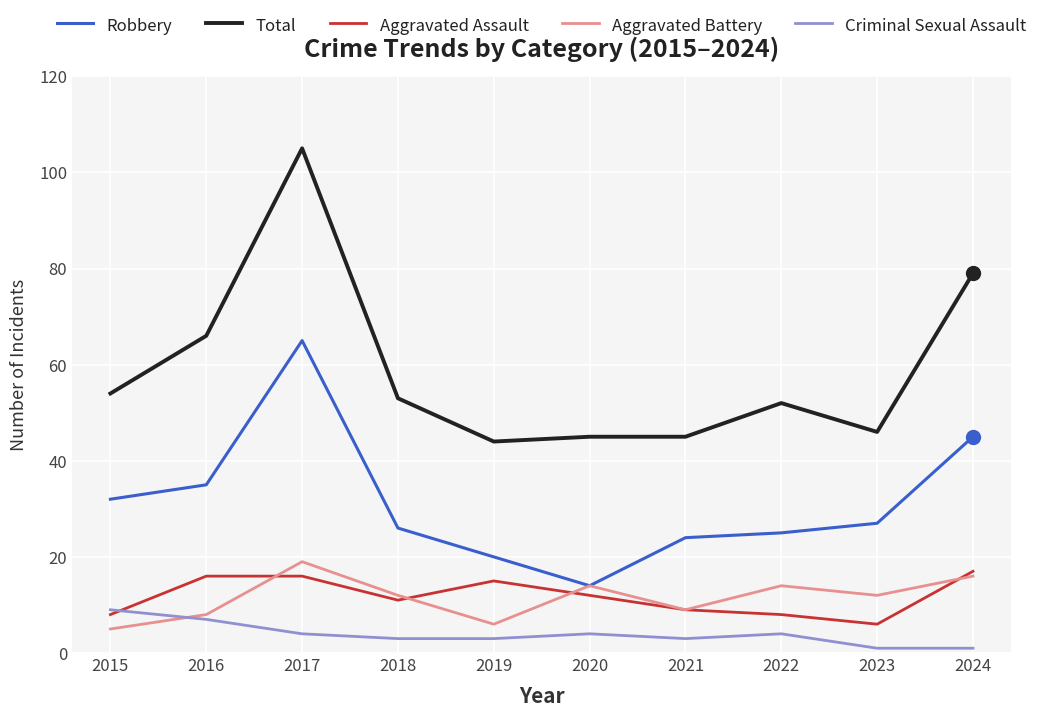

What value does the Criminal Sexual Assault series have at 2015?

9